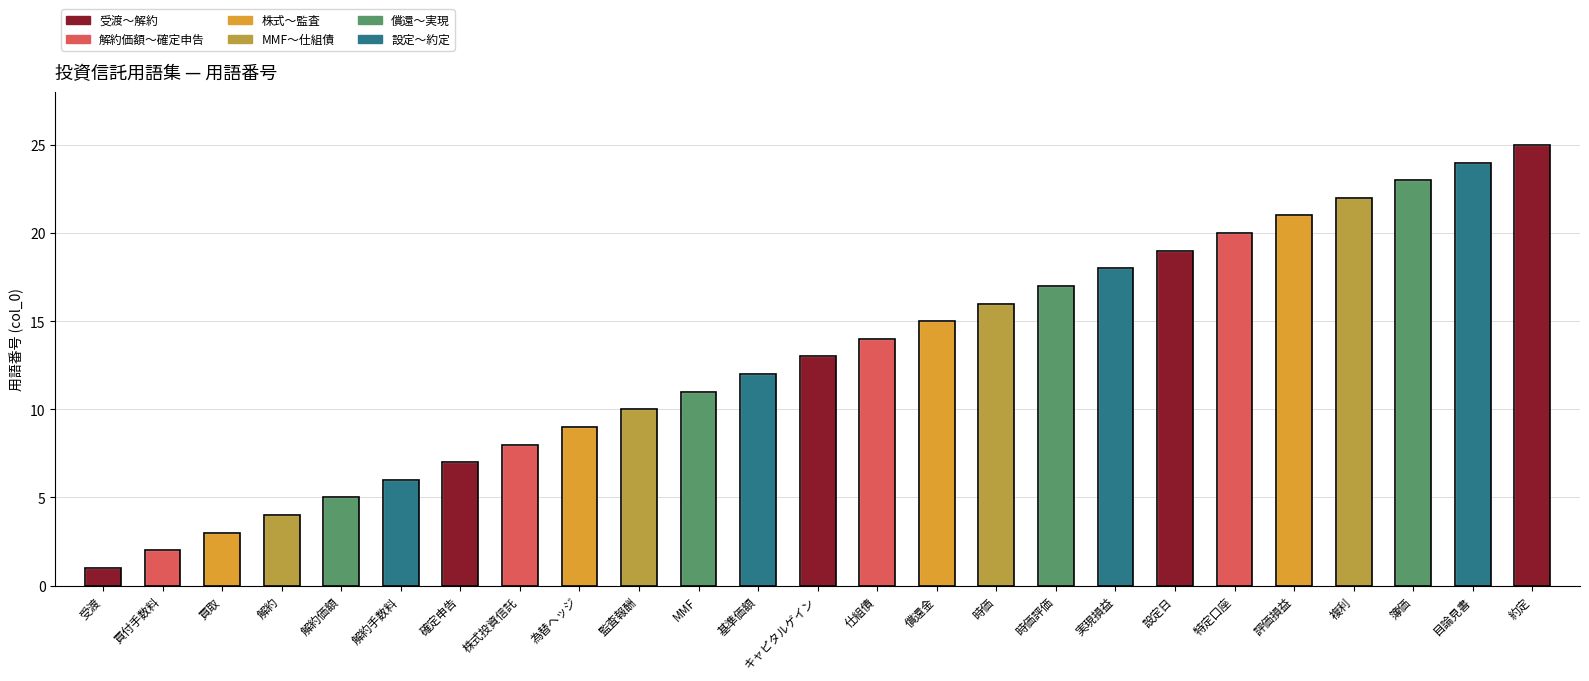

Where is the data nearest to the value 13?

キャピタルゲイン